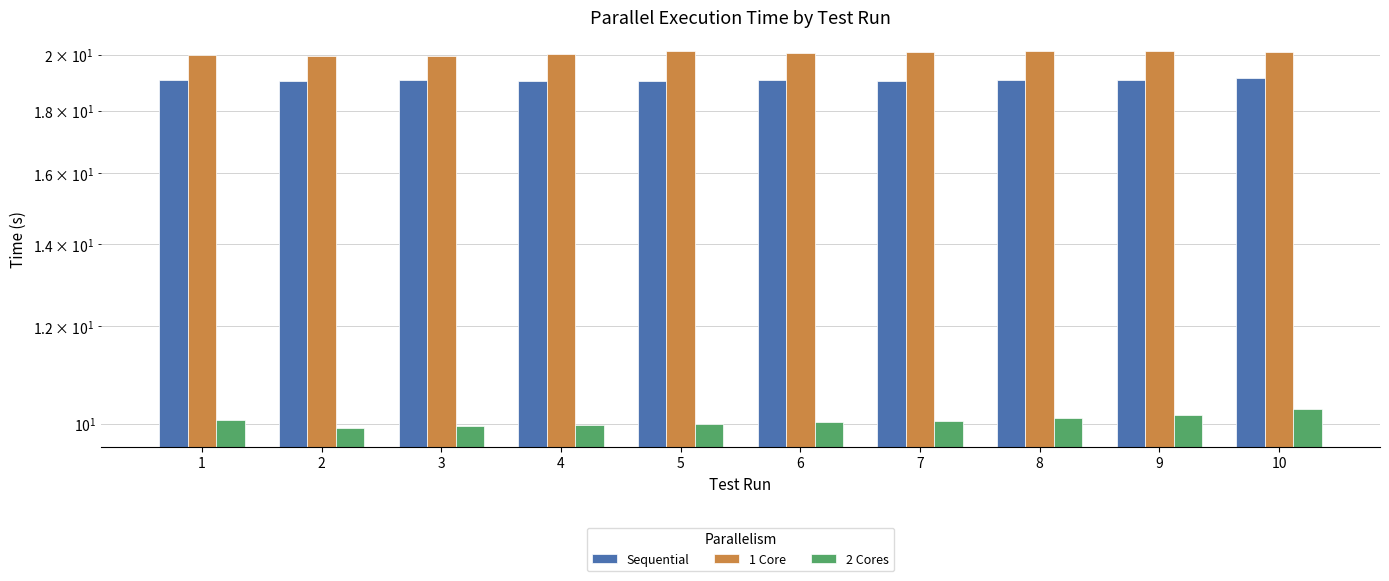

List the series in order of their peak value, highest first.

1 Core, Sequential, 2 Cores